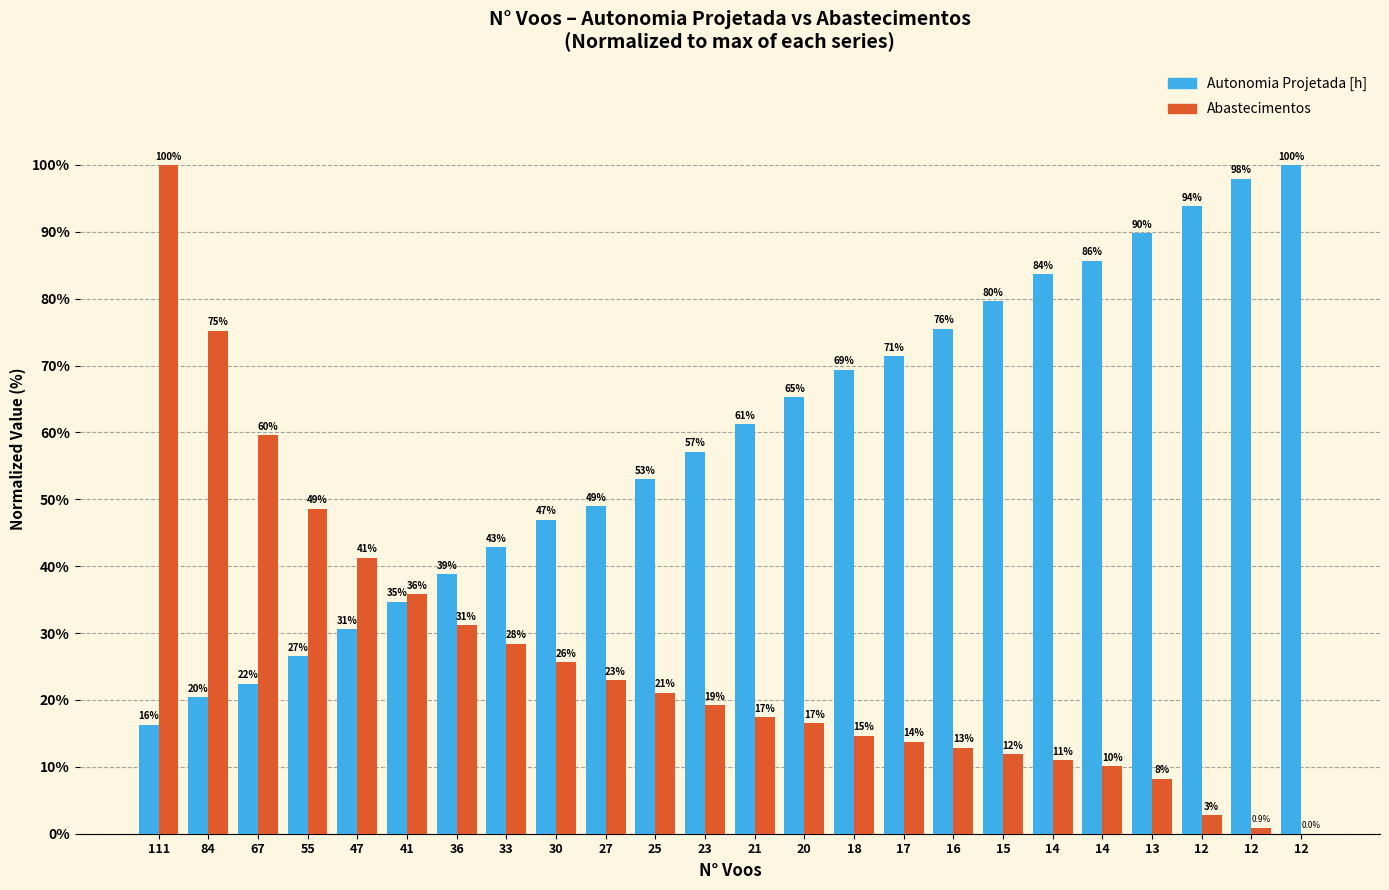

Which series has the widest spread of values?

Abastecimentos